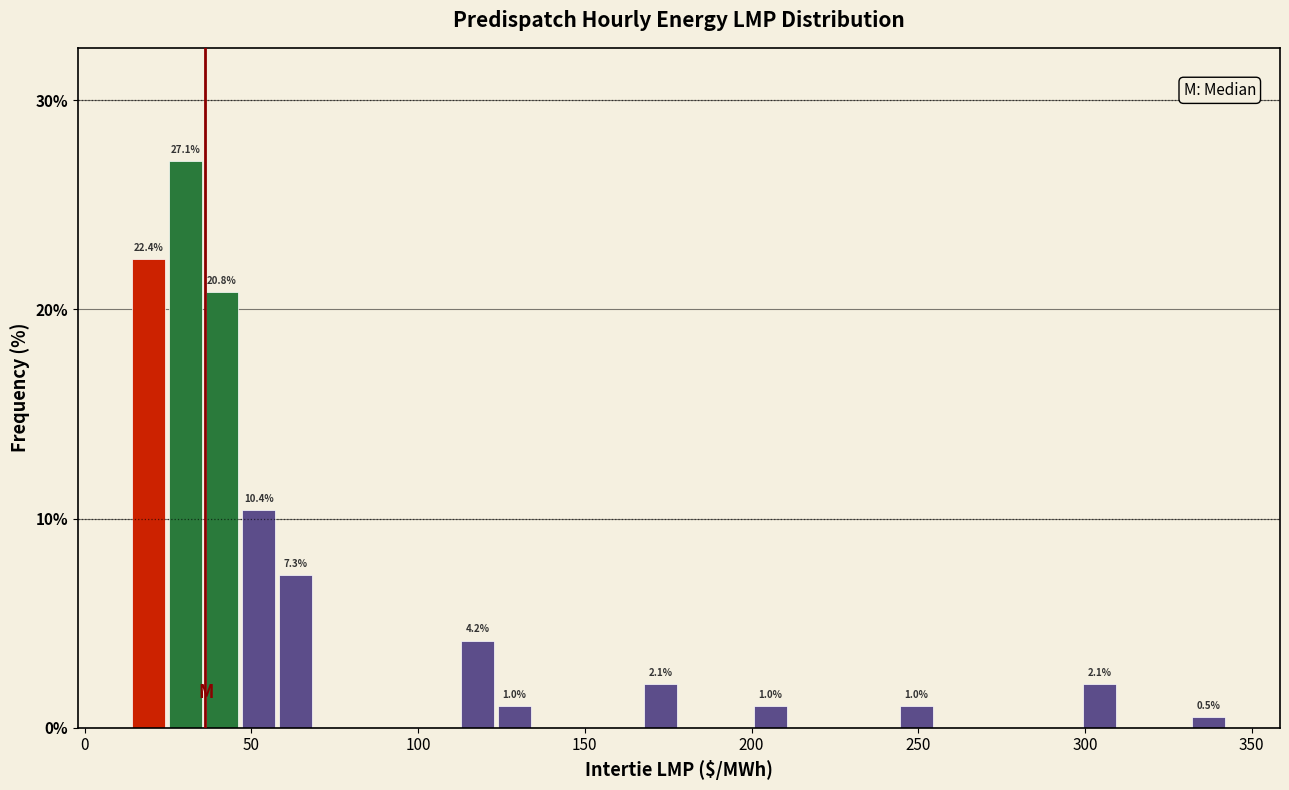

Around what value on the x-axis is the tallest bar? Give the approximate position of its centre, as read against the axis.

30